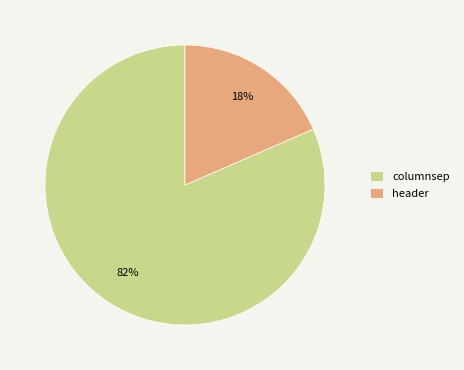

To the nearest percent, what is the combined percentage of columnsep and header?

100%